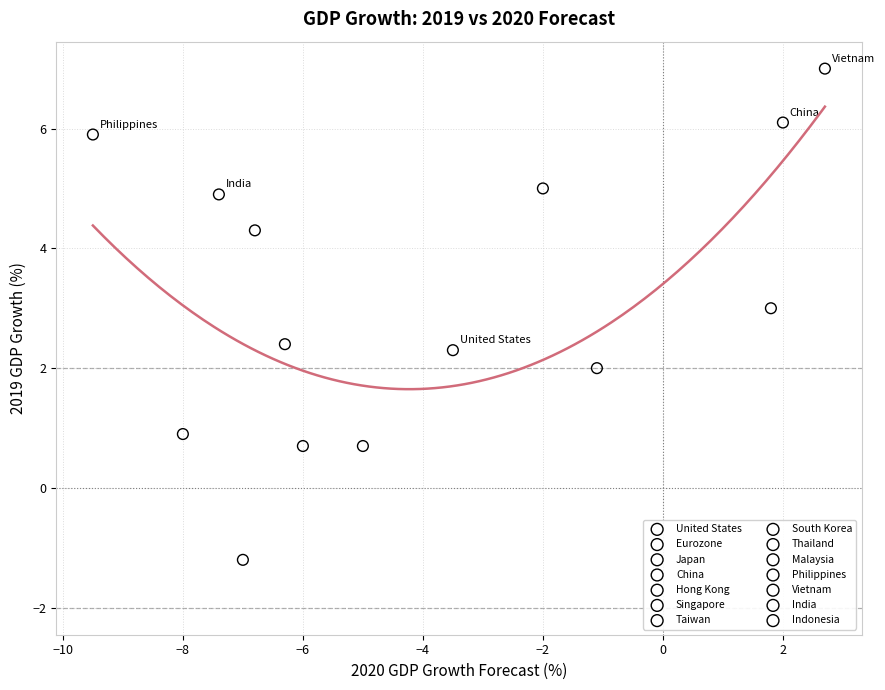

What are all the series names shown in the legend?

United States, Eurozone, Japan, China, Hong Kong, Singapore, Taiwan, South Korea, Thailand, Malaysia, Philippines, Vietnam, India, Indonesia